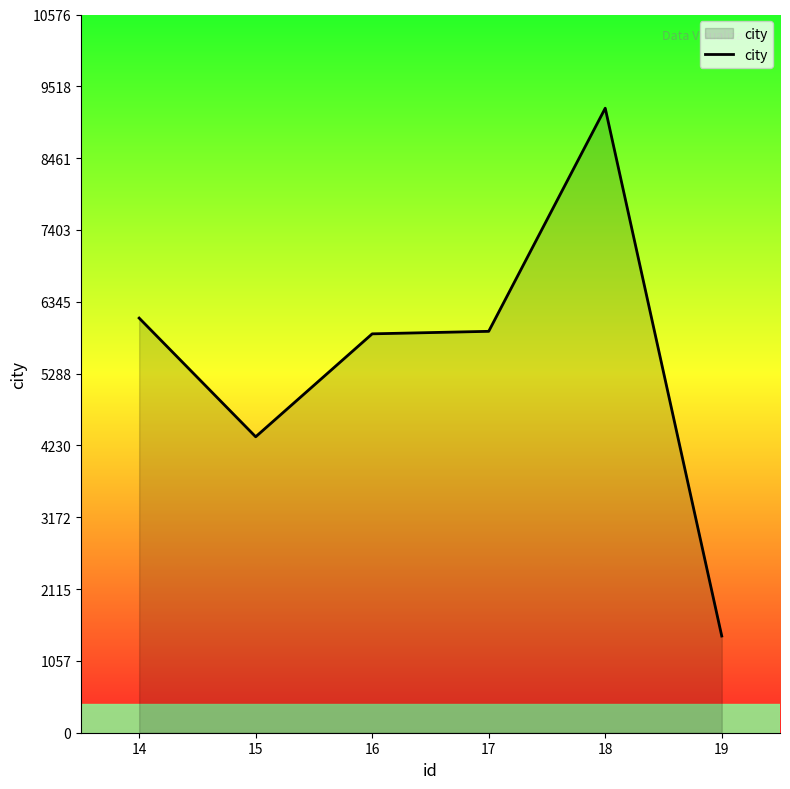

At which category does the data reach its first local valley?

15